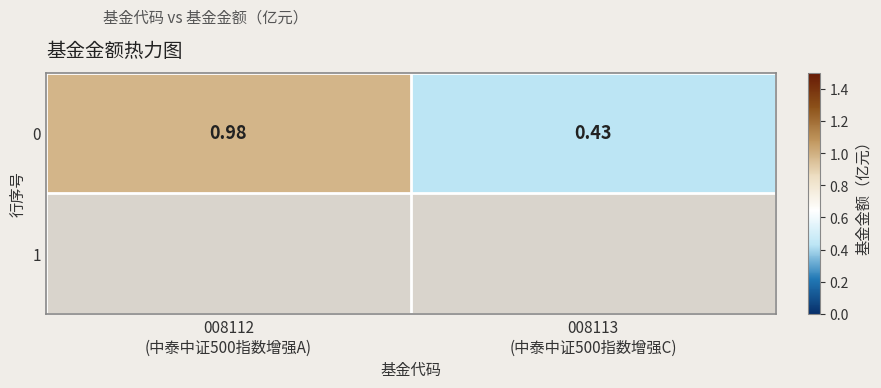

Which label corresponds to the largest value in the chart?

008112
(中泰中证500指数增强A)